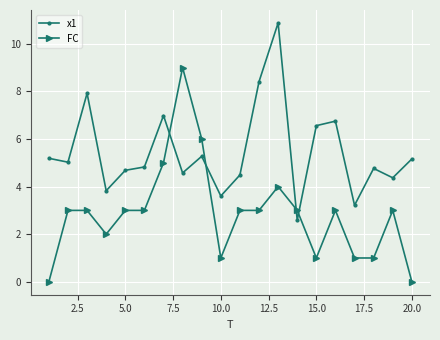

What is the sum of all FC values?

57.0